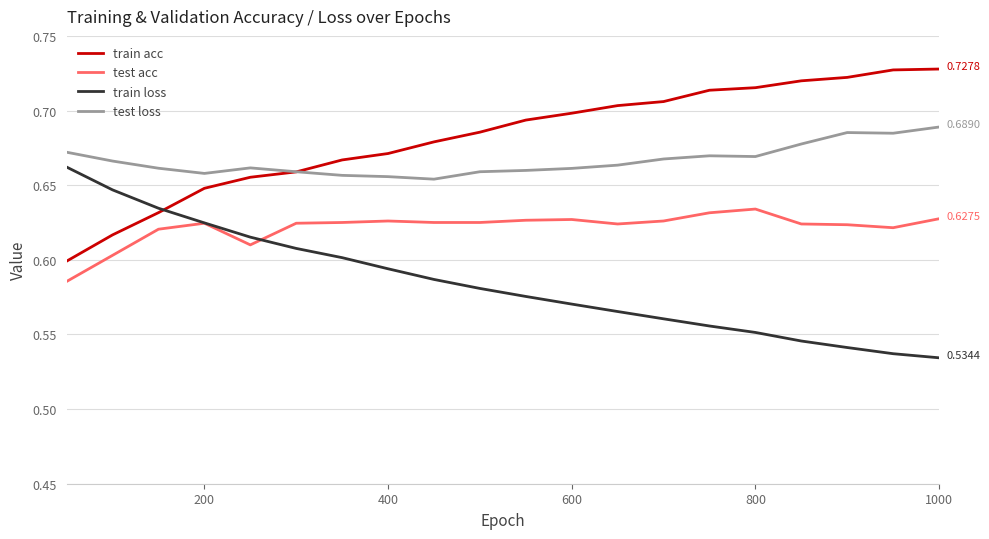

At how many categories does at least one series exceed 0?

20